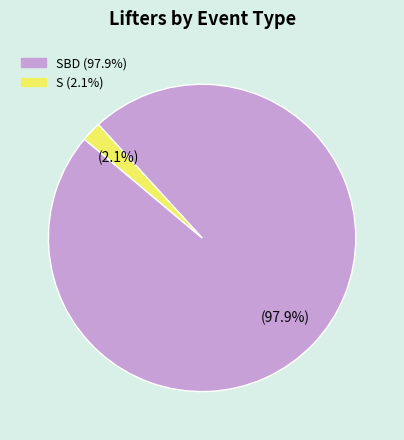

Does any single category account for the majority?

Yes